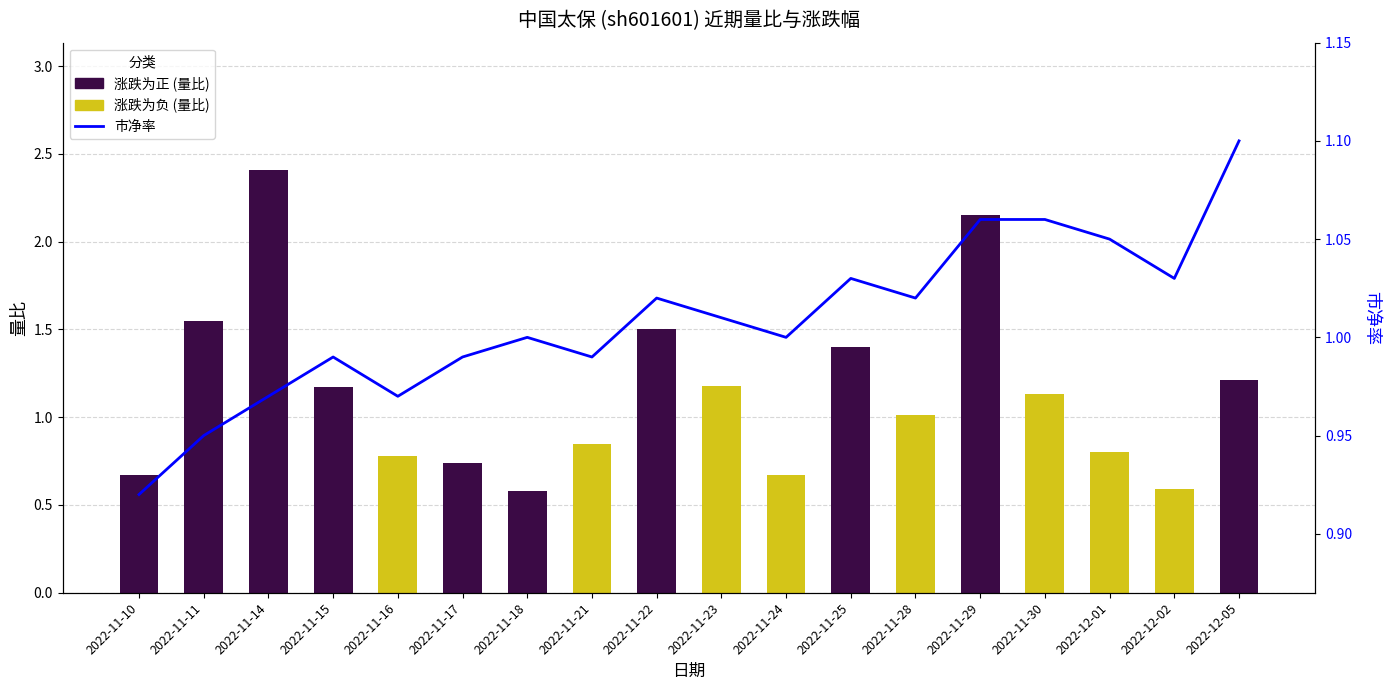

What are all the series names shown in the legend?

涨跌为正 (量比), 涨跌为负 (量比), 市净率